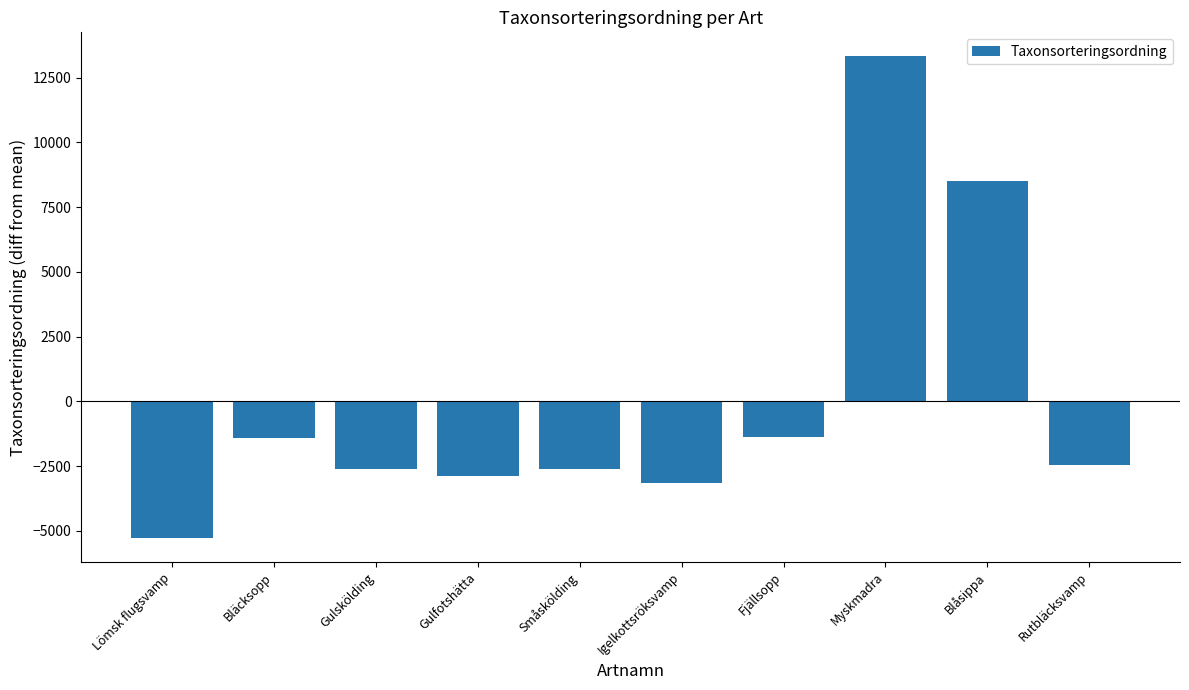

Which has a higher value, Fjällsopp or Rutbläcksvamp?

Fjällsopp